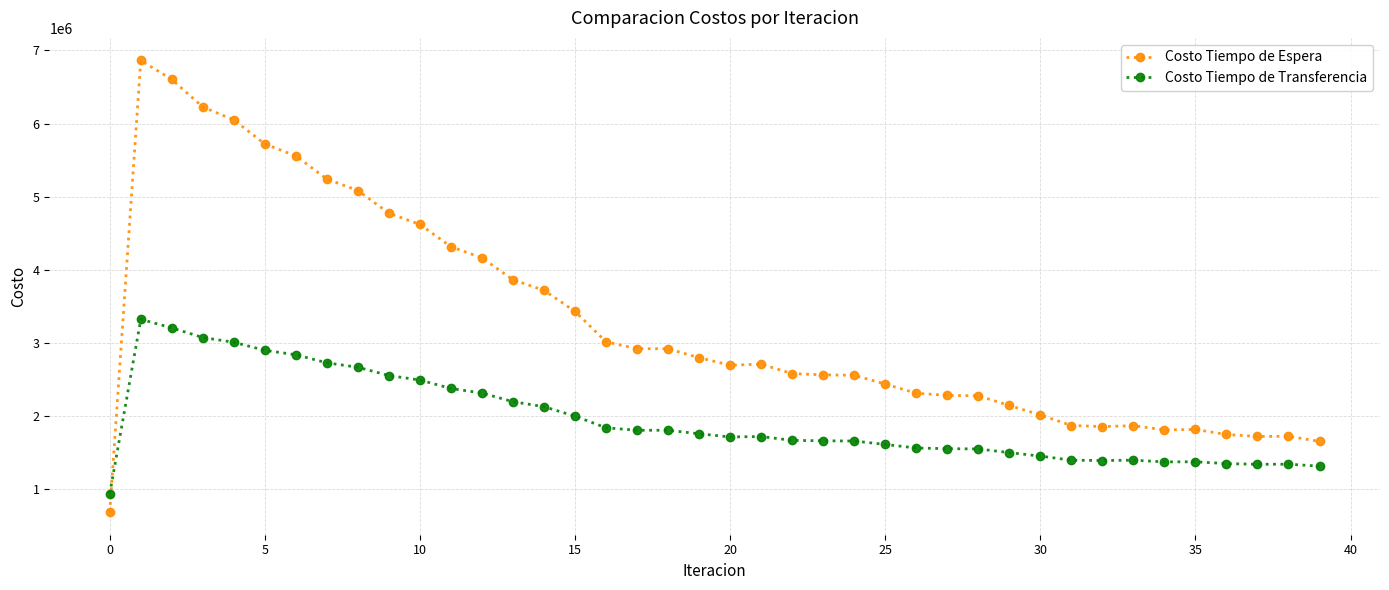

How many distinct data groups are displayed?

2